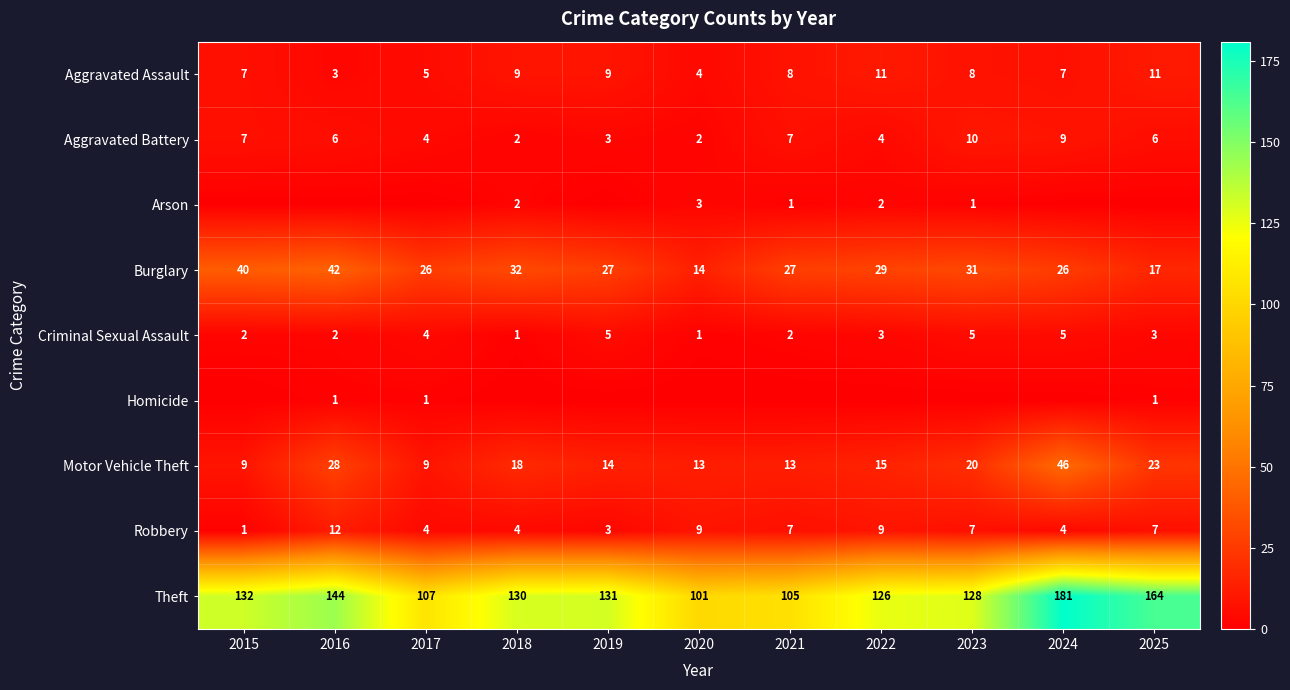

What is the lowest value of the Burglary series?

14